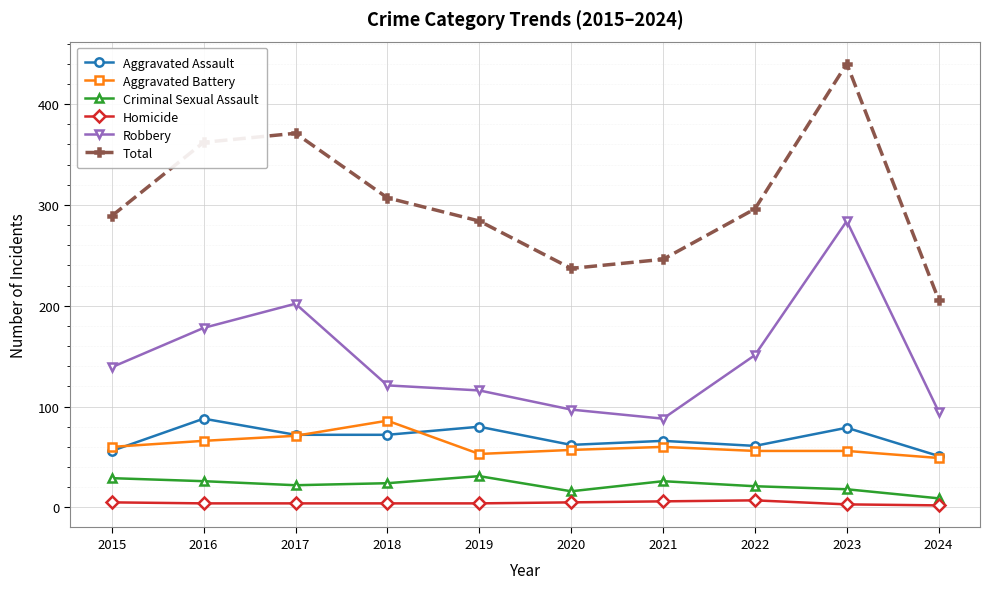

True or false: Aggravated Battery and Total cross at least once.

False